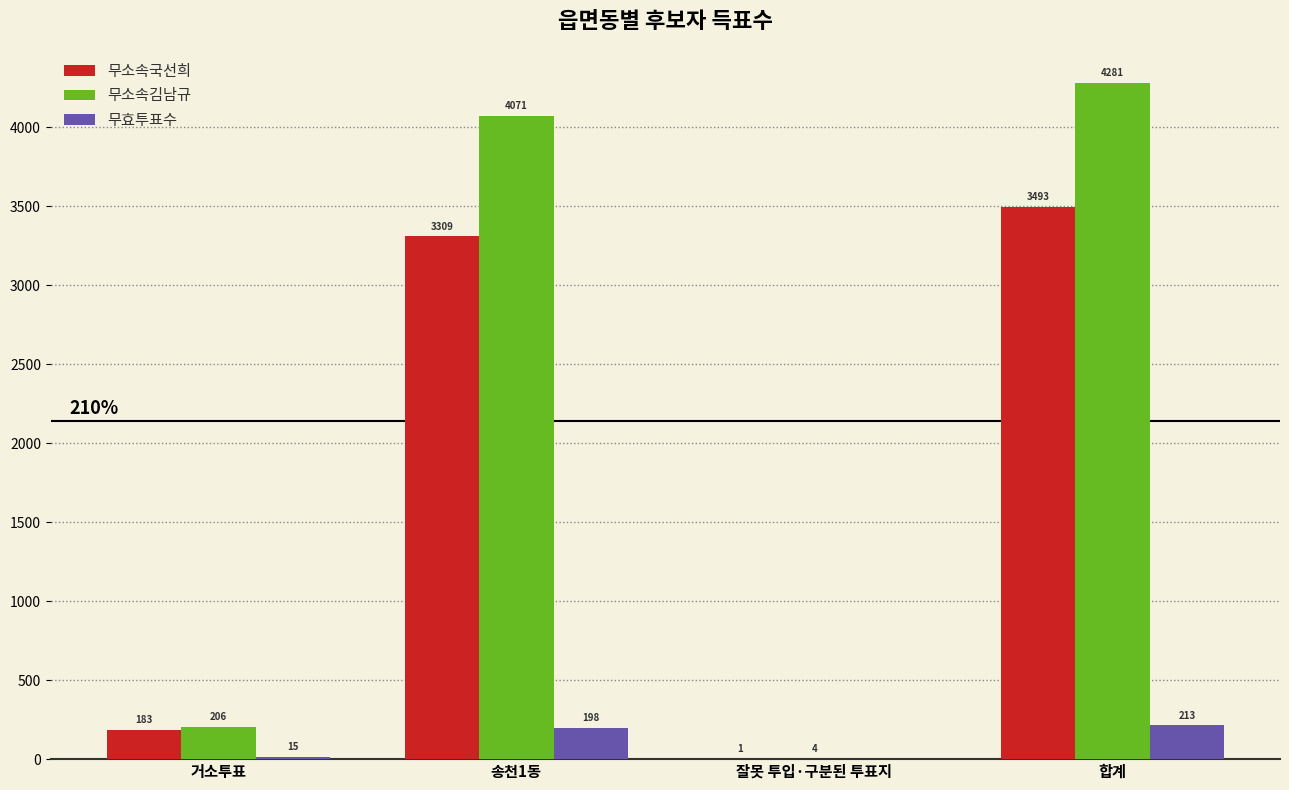

What is the sum of the 무효투표수 values at 거소투표 and 송천1동?

213